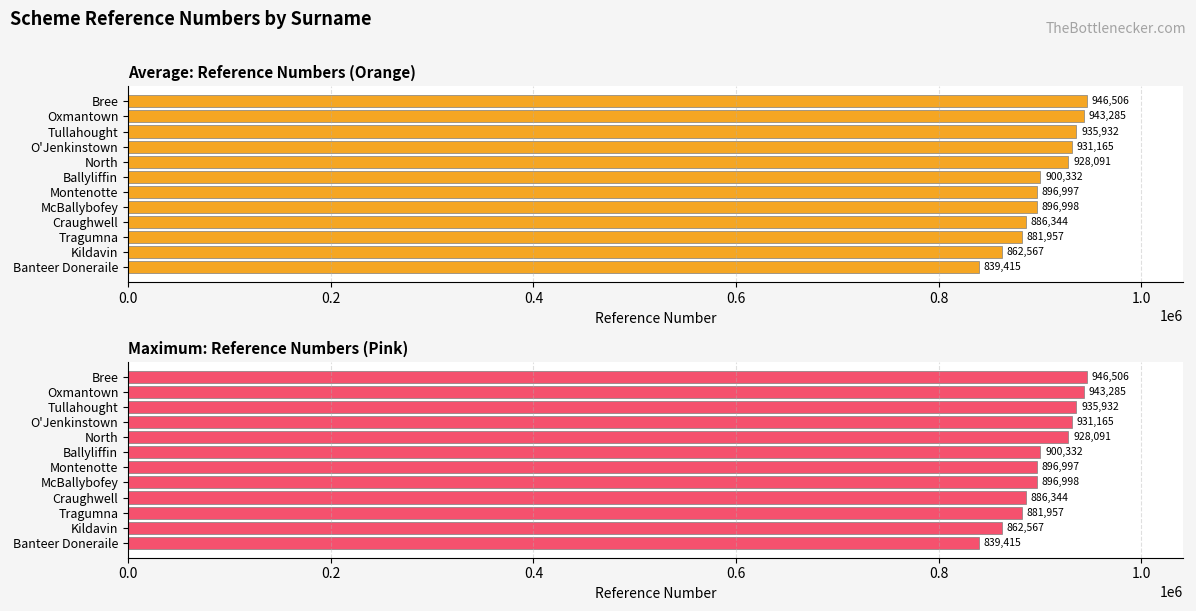

What is the difference between the second highest and second lowest values in the REFNO series?

80718